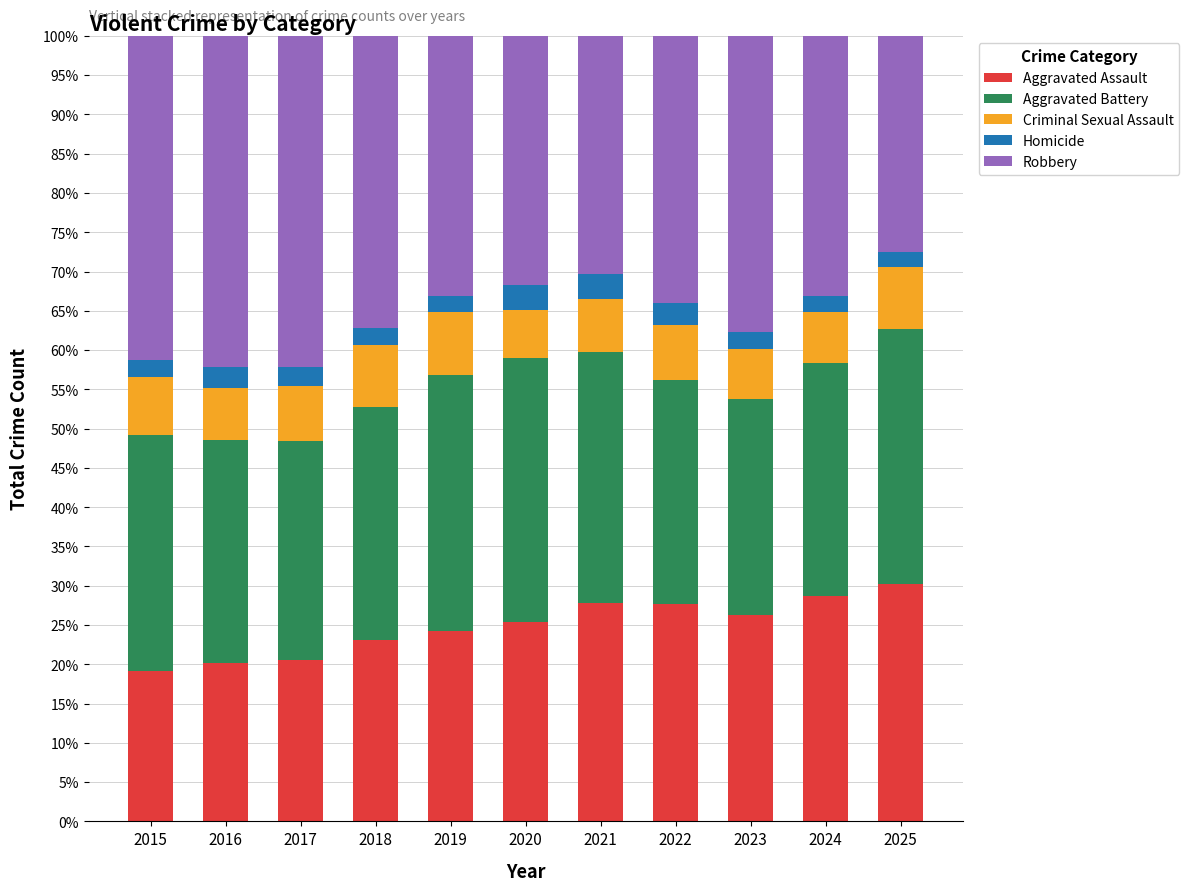

What is the total value across all series at 2015?

100.0